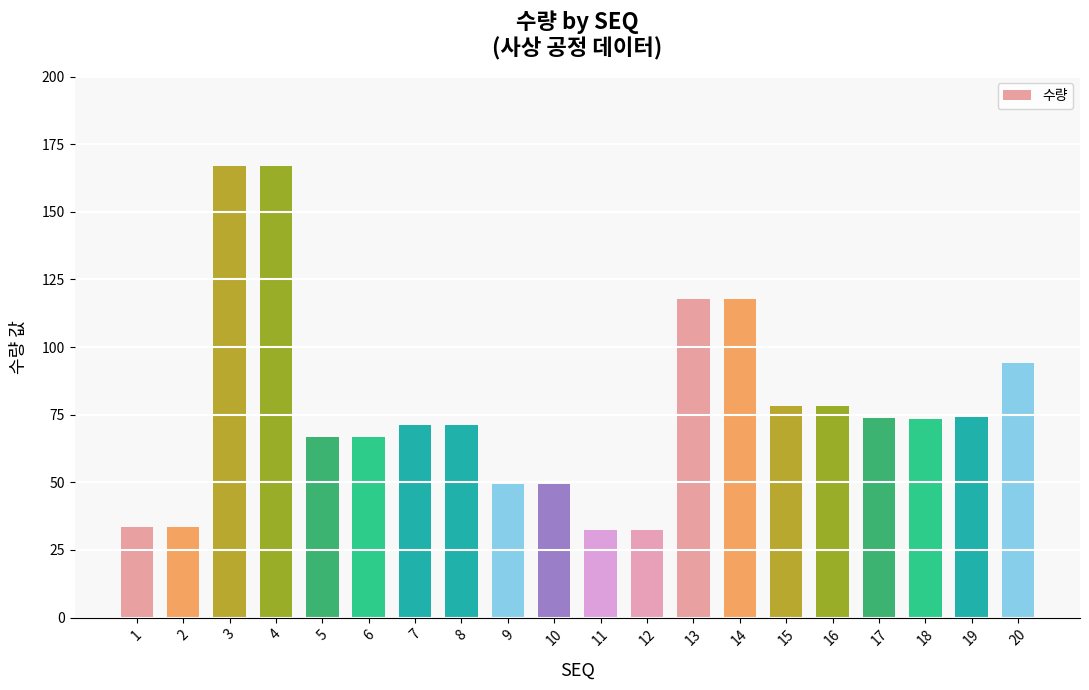

At which label is the value closest to 99?

20